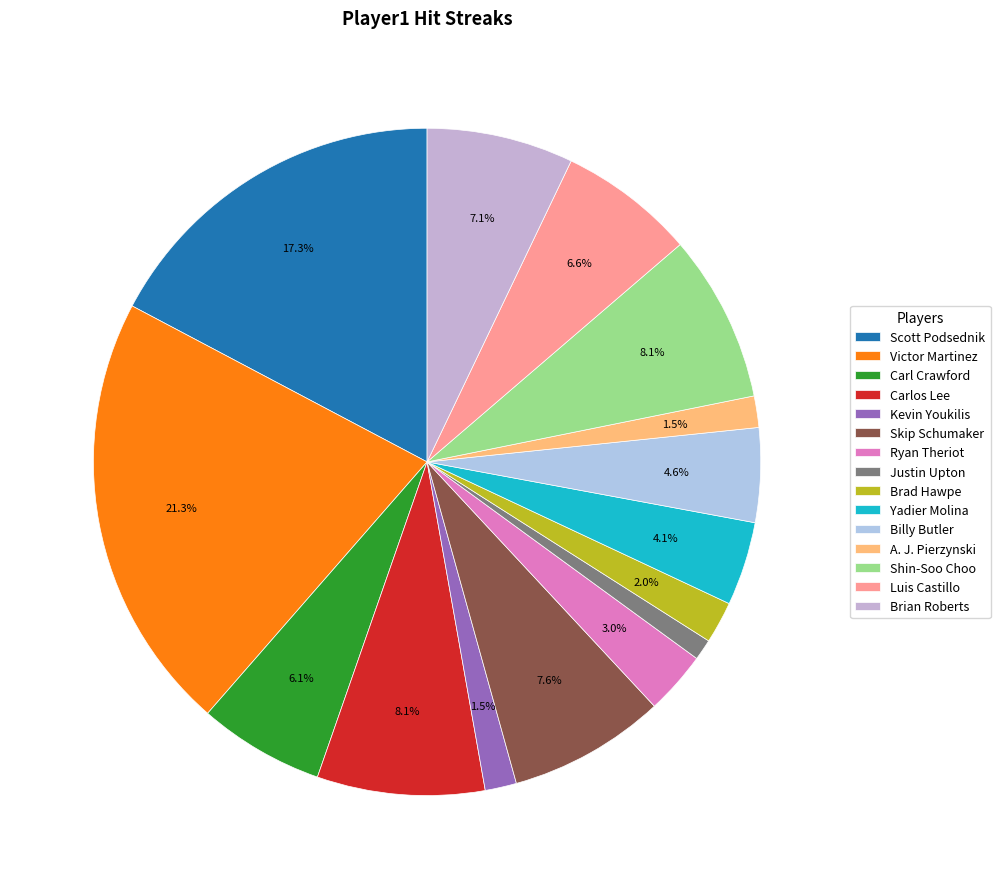

Which category has the biggest portion of the pie?

Victor Martinez